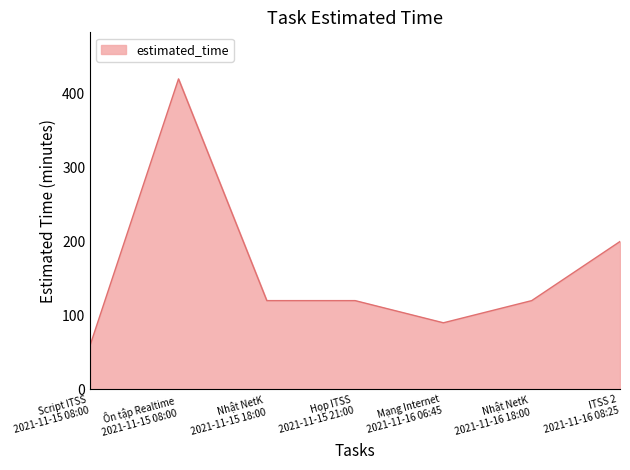

Where is the first local maximum?

Ôn tập Realtime
2021-11-15 08:00